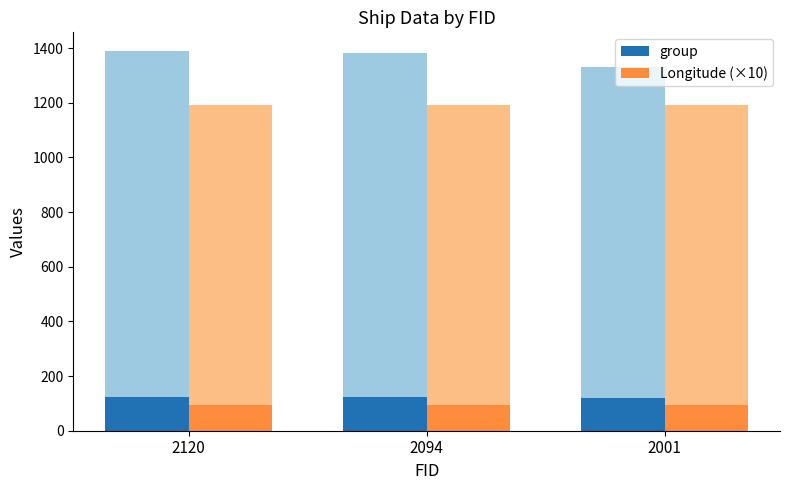

Rank the categories by Longitude (×10) value from highest to lowest.

2120, 2094, 2001